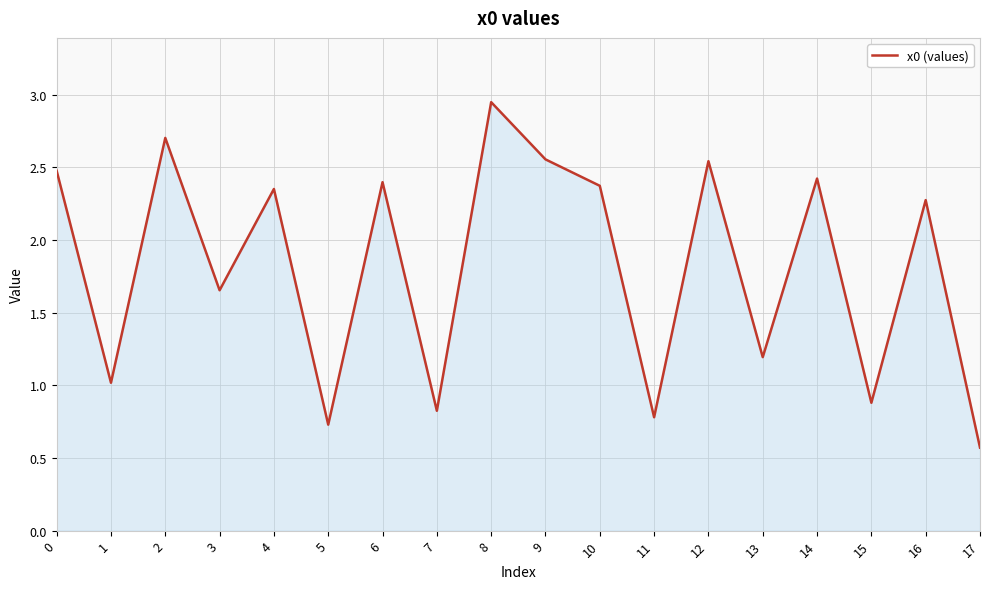

Count the number of data series in this chart.

1